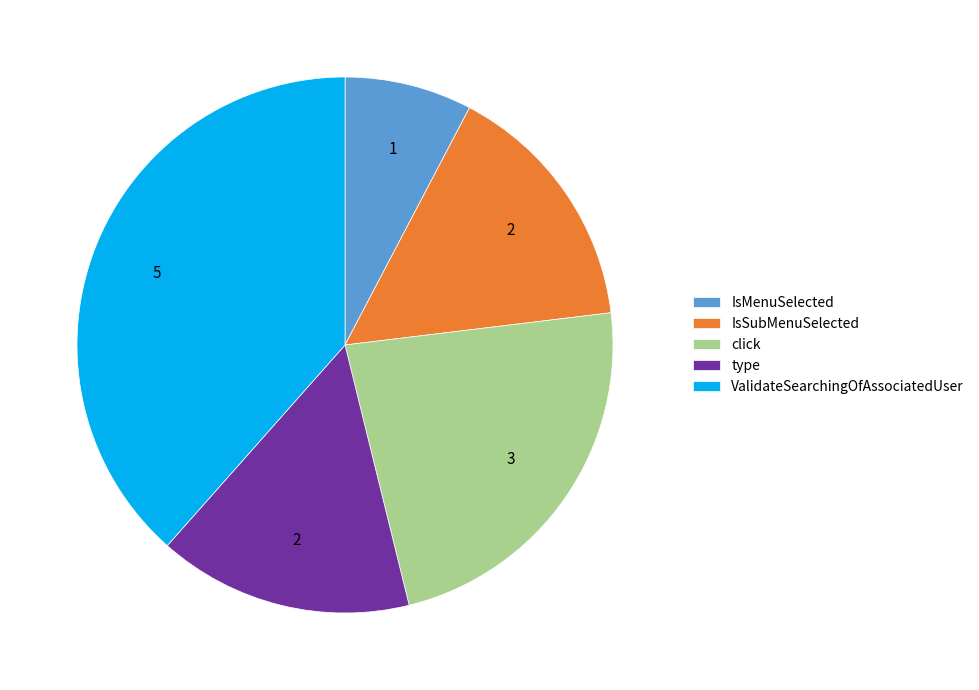

Is ValidateSearchingOfAssociatedUser the majority of the pie?

No